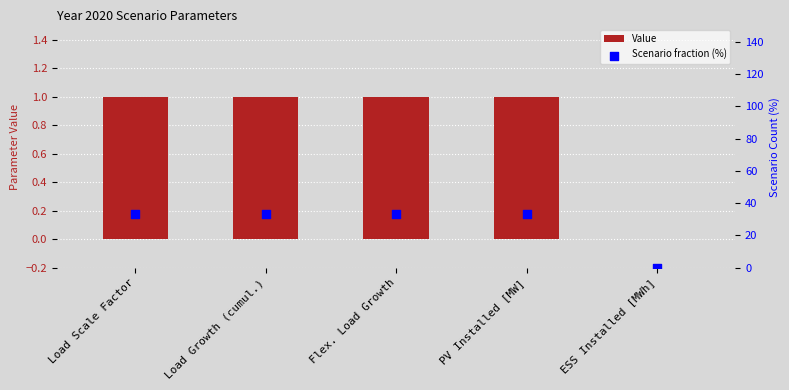

At which category is the sum across all series the highest?

Load Scale Factor